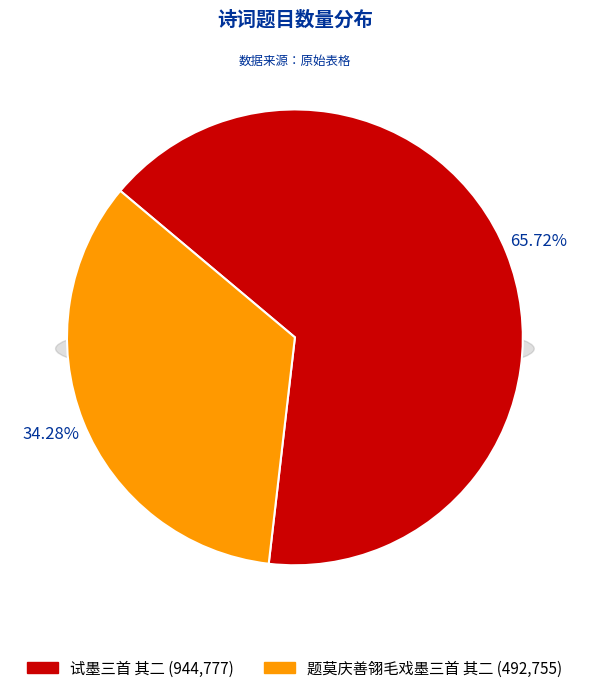

What portion of the pie excludes 试墨三首 其二?

34.3%